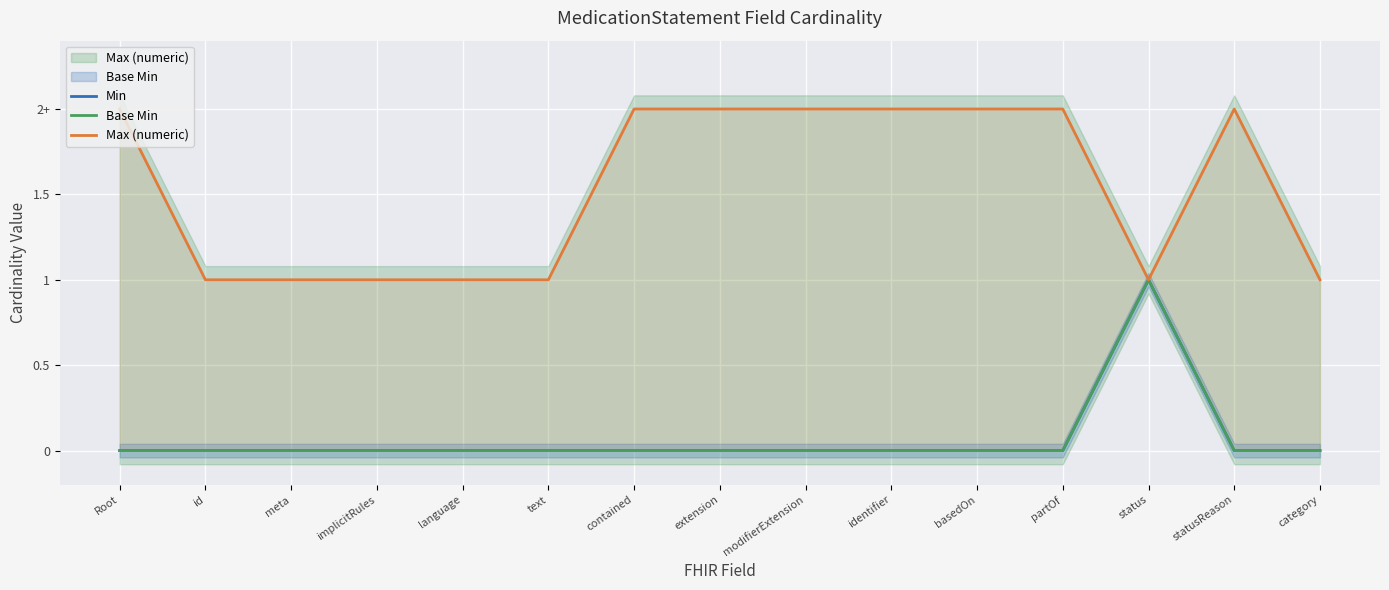

Does the chart display data point markers on the line(s)?

No